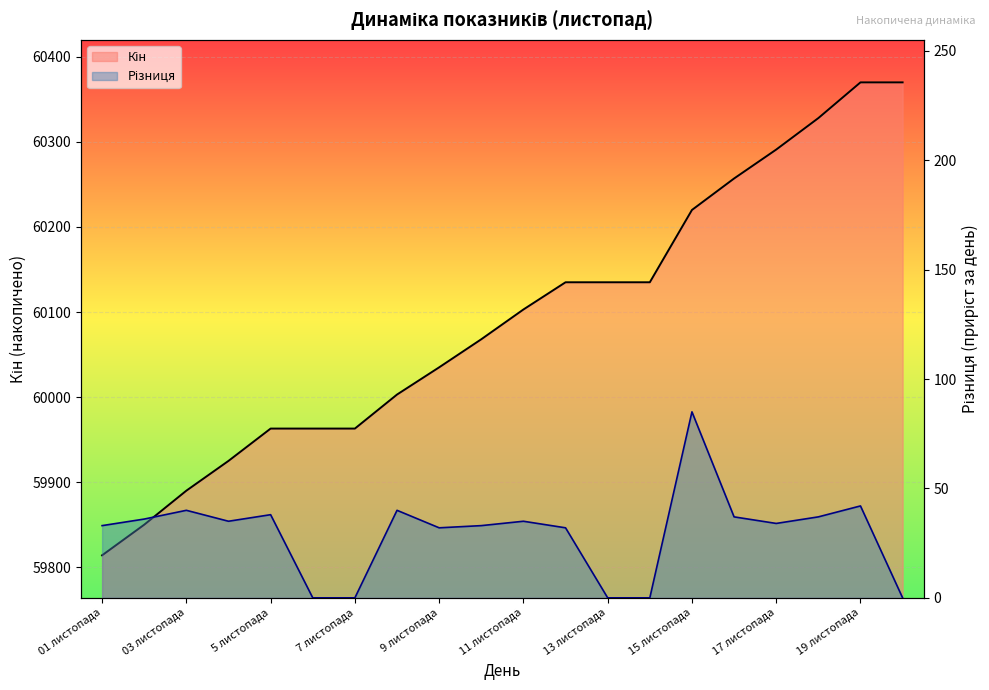

The value of Різниця at 5 листопада is 38. True or false?

True